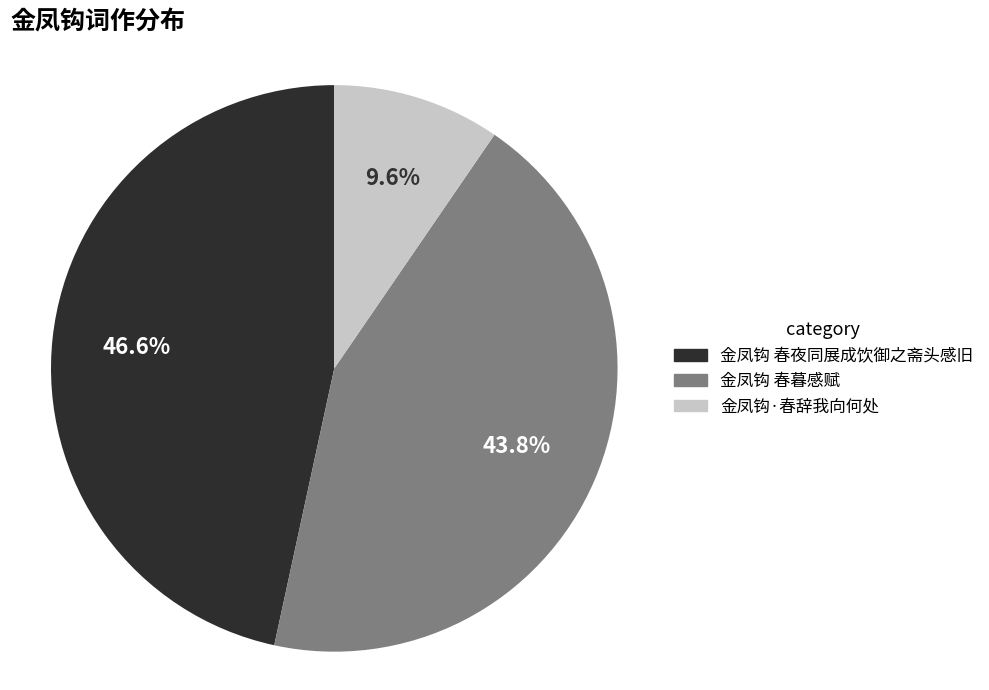

To the nearest percent, what portion does 金凤钩 春暮感赋 represent?

44%